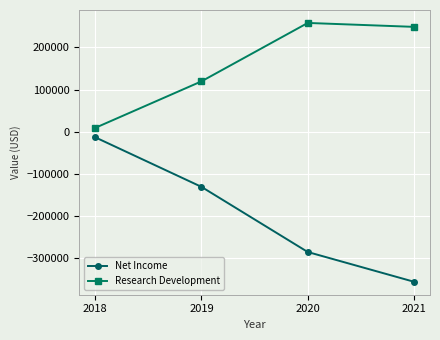

Count the Net Income values in the range -285300 to -13200.

3